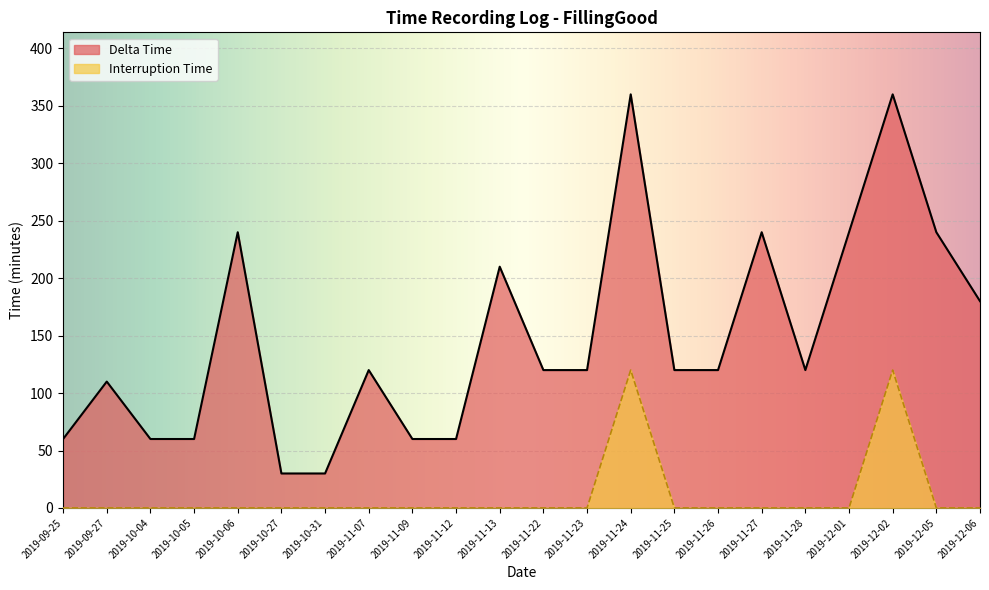

How many data points does each series have?

22